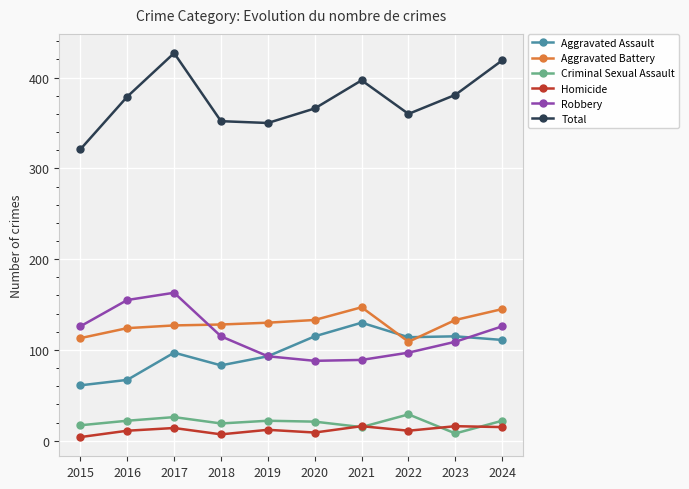

Read the Homicide value at 2024.

15